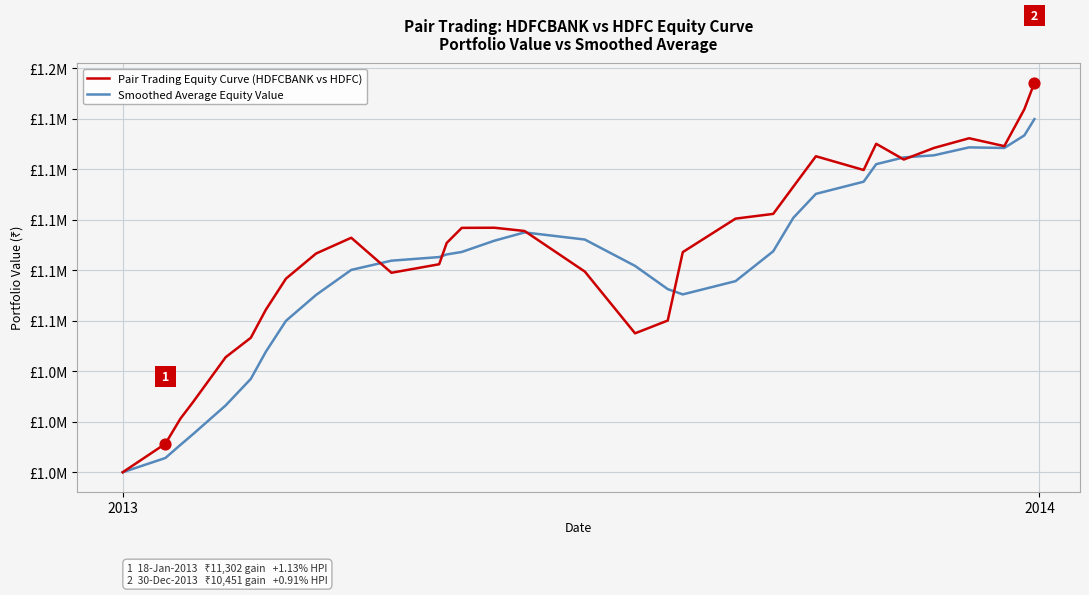

What are all the series names shown in the legend?

Pair Trading Equity Curve (HDFCBANK vs HDFC), Smoothed Average Equity Value